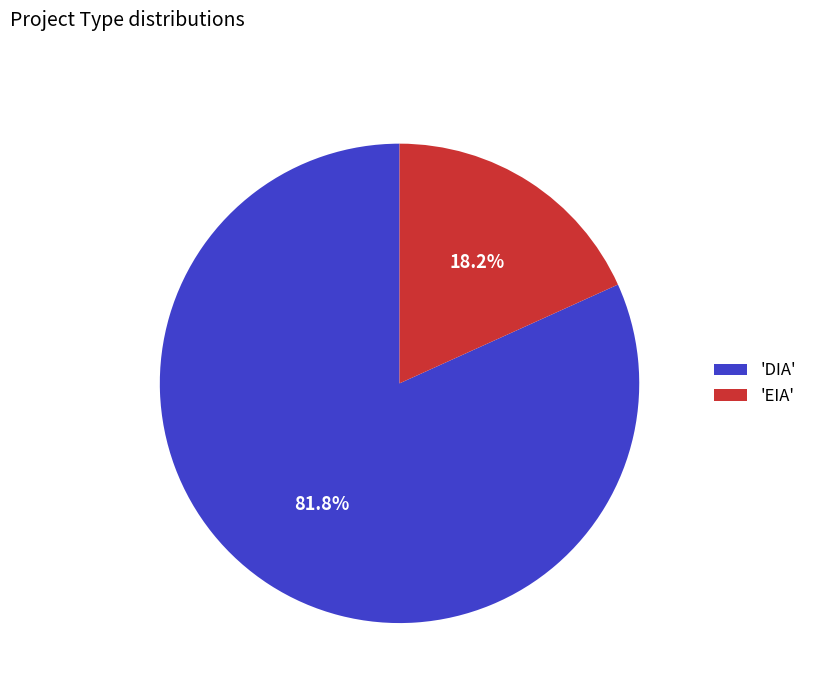

Which category accounts for the majority?

'DIA'